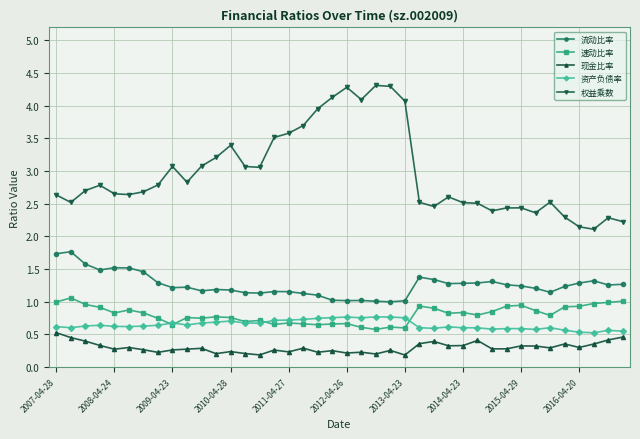

Which series has the largest total across all categories?

权益乘数